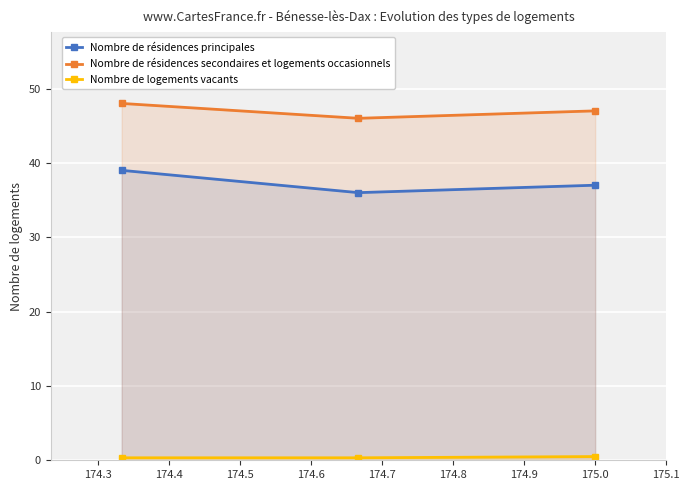

What is the difference between the maximum and minimum values in the Nombre de résidences secondaires et logements occasionnels series?

2.0